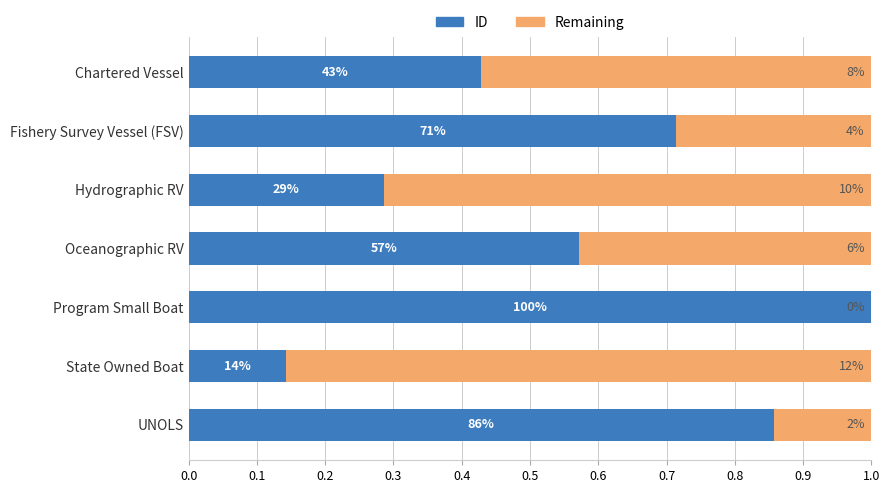

Which series has the widest spread of values?

ID